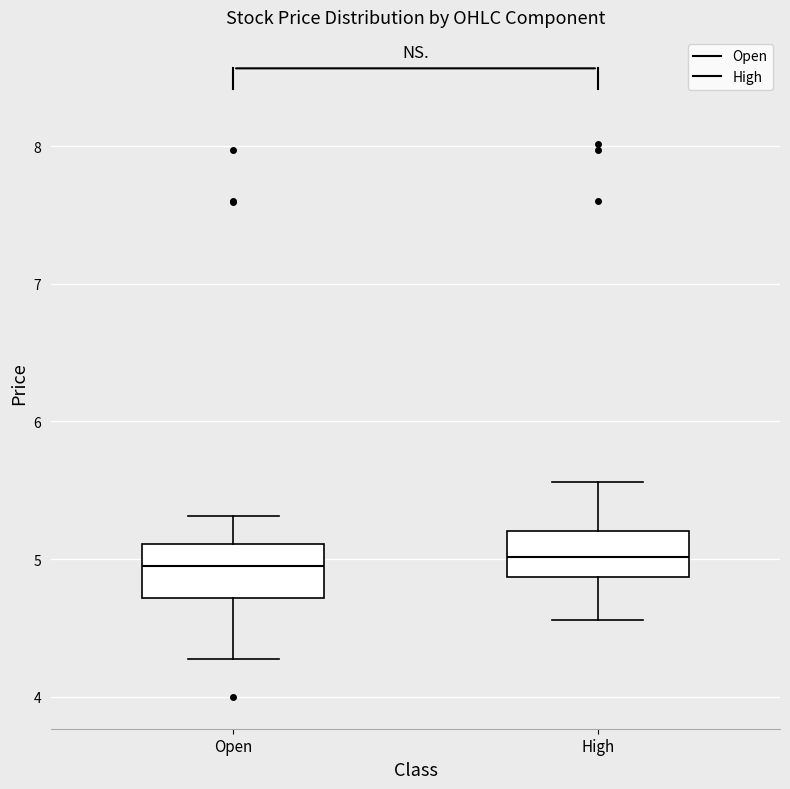

Where is the lower edge of the box for High on the y-axis? The values are not printed on the chart, so give them approximately, as read against the axis.

4.9